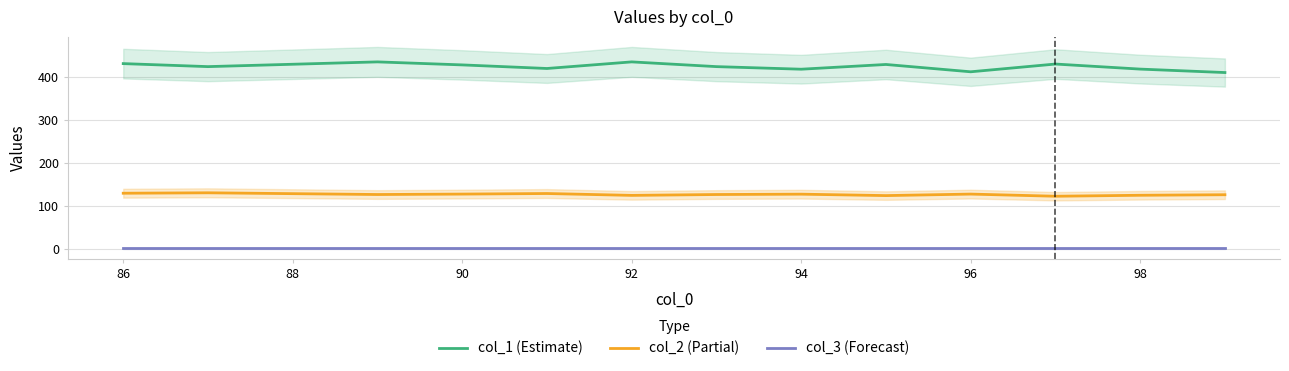

What is the highest value of the col_2 (Partial) series?

130.0